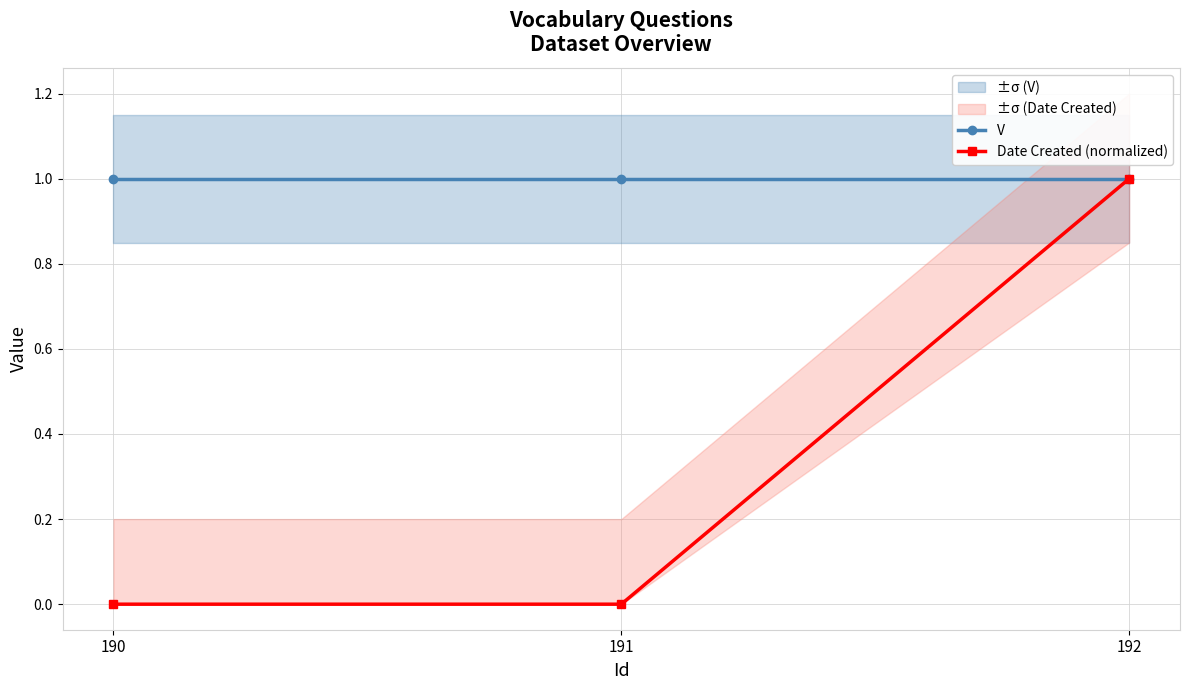

Rank the series at 191 from highest to lowest value.

V, Date Created (normalized)